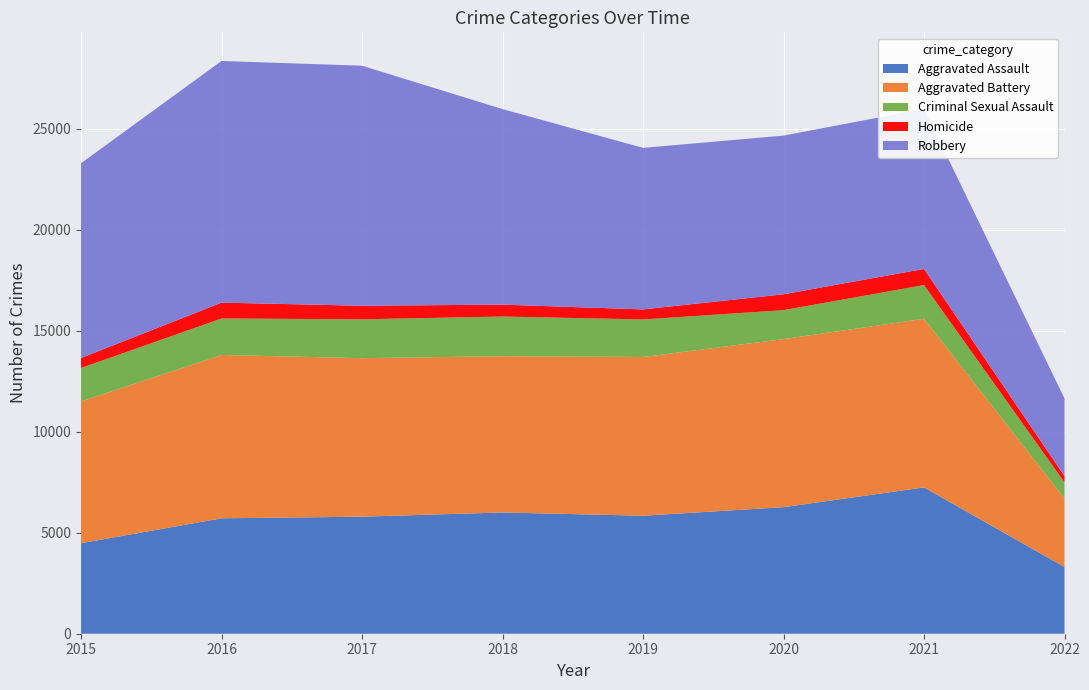

Reading left to right, what are all the values shown in this chart?

Aggravated Assault: 4480	5712	5793	6001	5840	6263	7241	3301
Aggravated Battery: 7018	8085	7845	7735	7857	8319	8348	3390
Criminal Sexual Assault: 1654	1805	1924	1963	1858	1433	1667	801
Homicide: 496	786	672	589	498	785	801	313
Robbery: 9638	11960	11880	9679	7994	7855	7919	3843